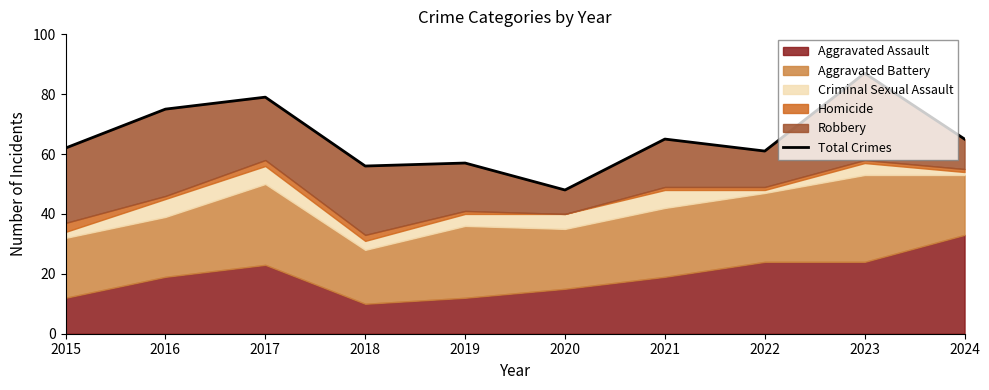

Count the number of values greater than 65.

3